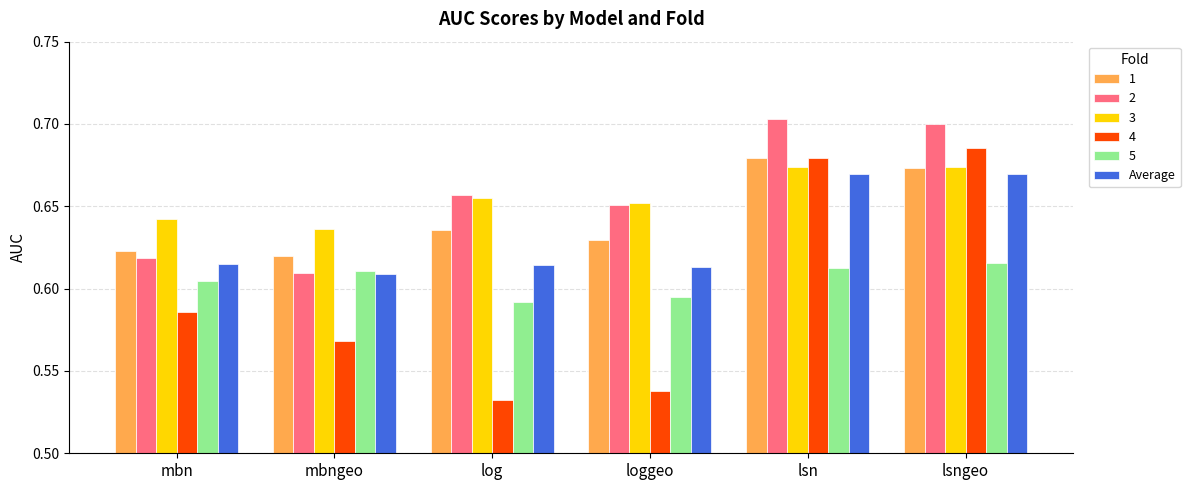

At how many categories does at least one series exceed 0?

6